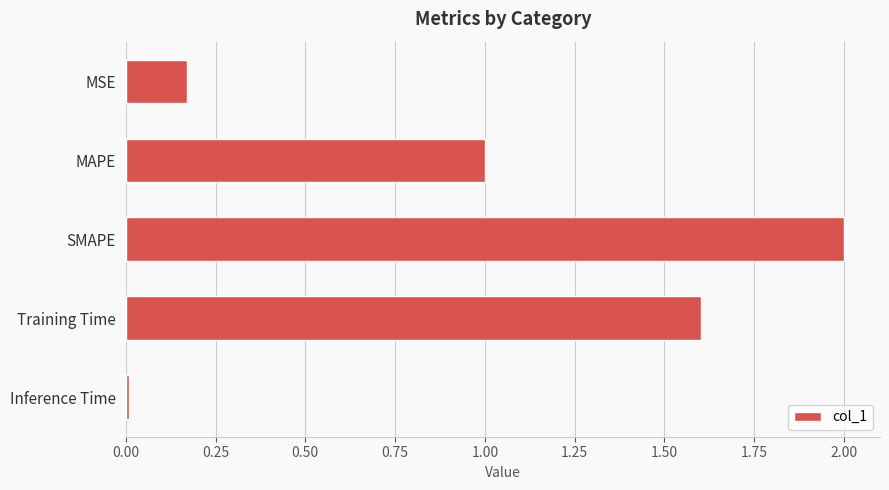

Rank the categories by value from highest to lowest.

SMAPE, Training Time, MAPE, MSE, Inference Time